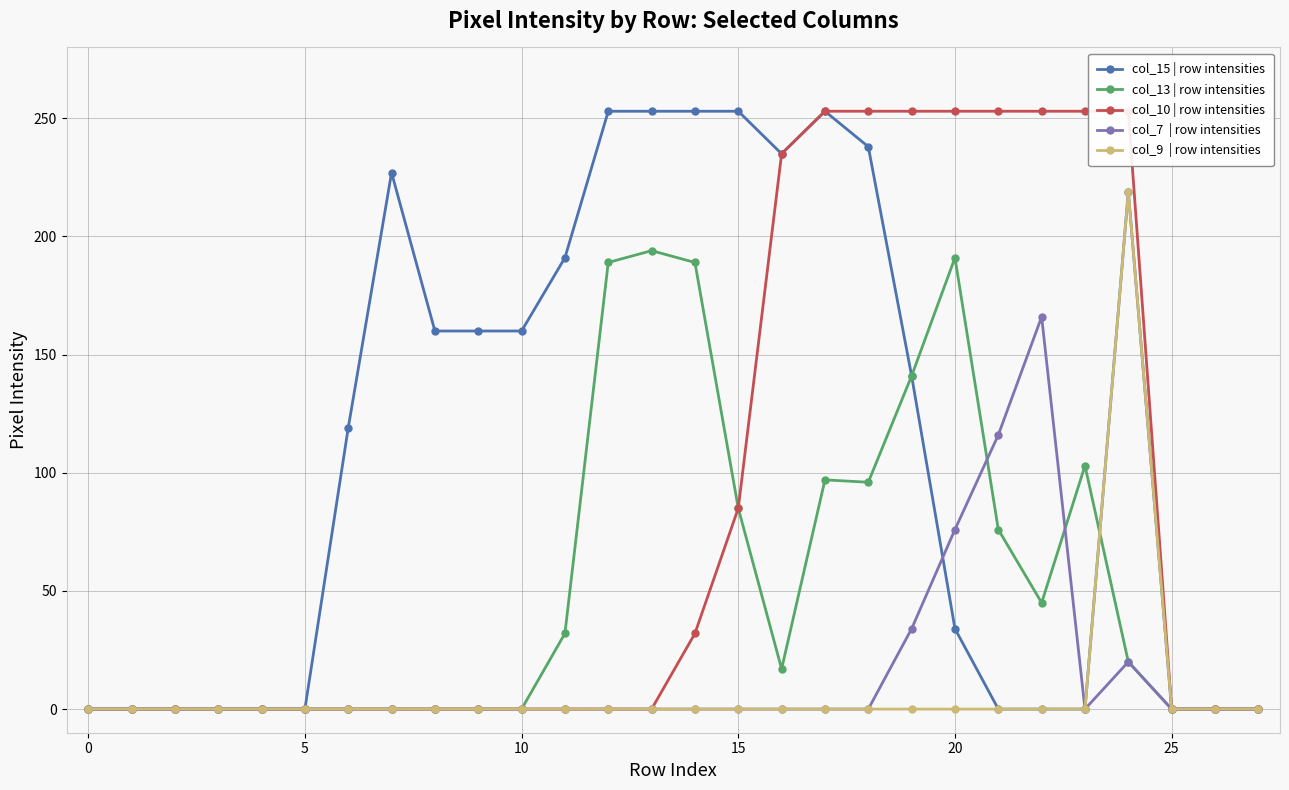

Which series has the largest range (max minus min)?

col_15 | row intensities